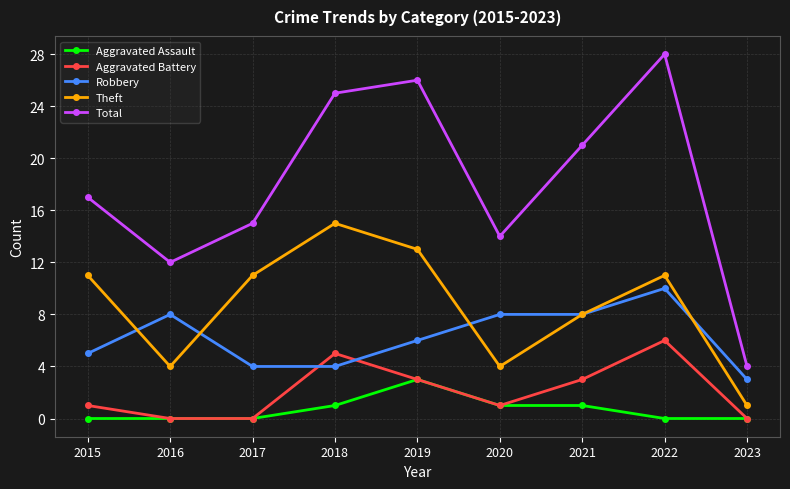

At how many categories does at least one series exceed 2?

9